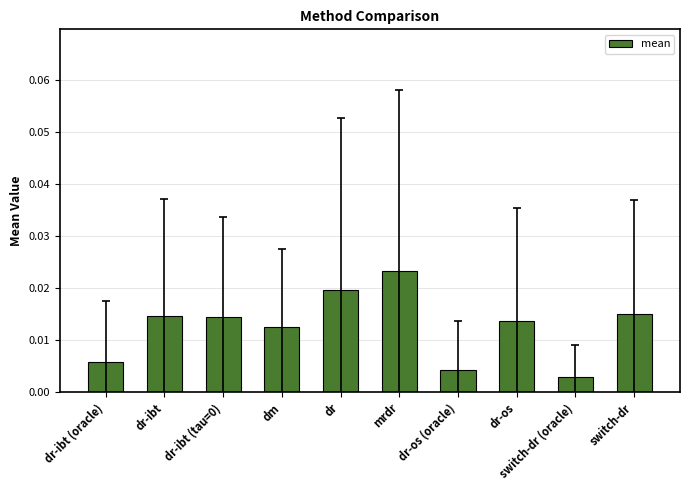

Are the bars horizontal?

No